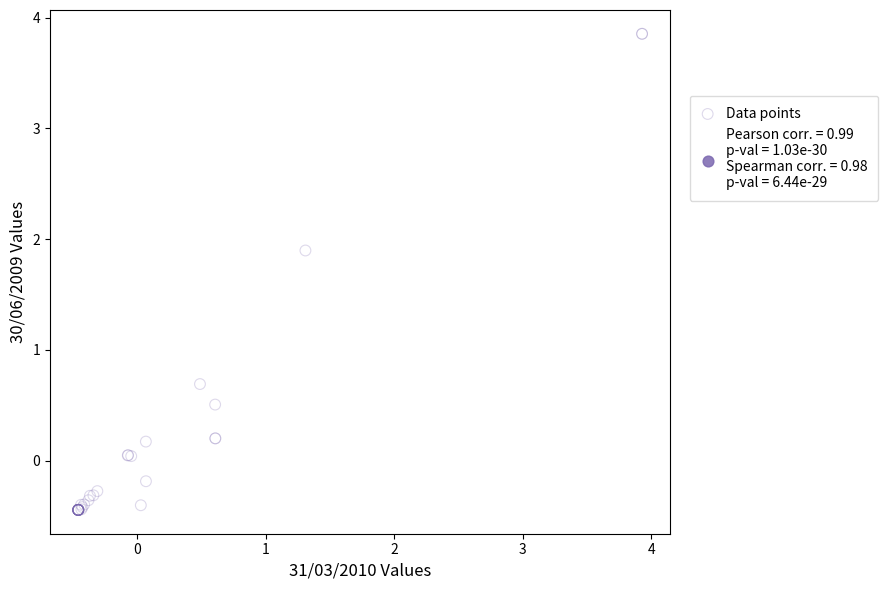

What Y value in the scatter plot is closest to 1?

0.7